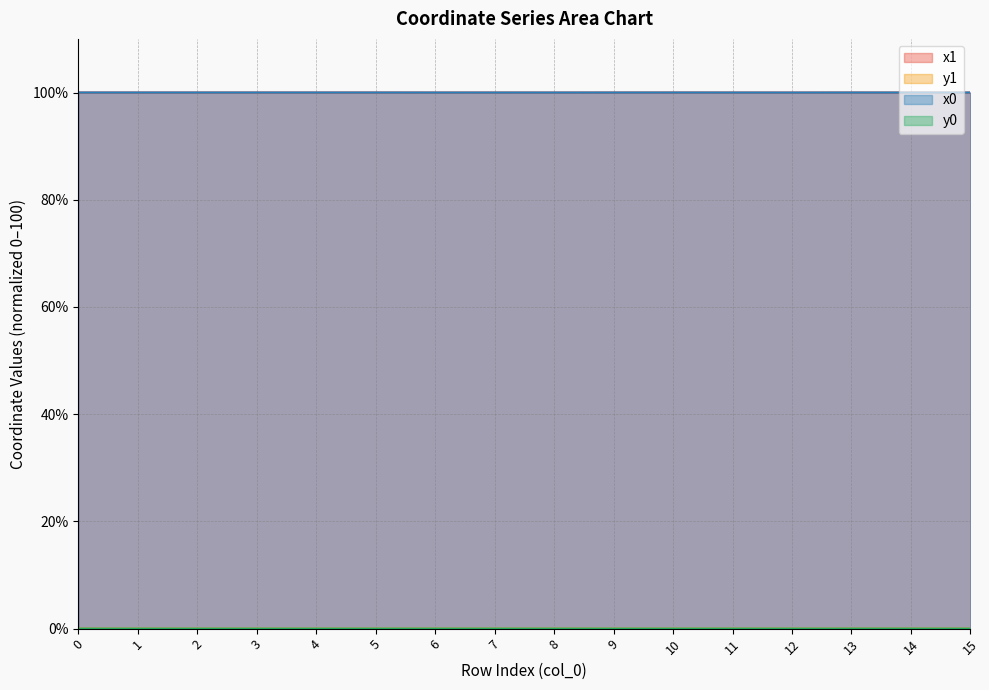

The value of x1 at 10 is 100.0. True or false?

True